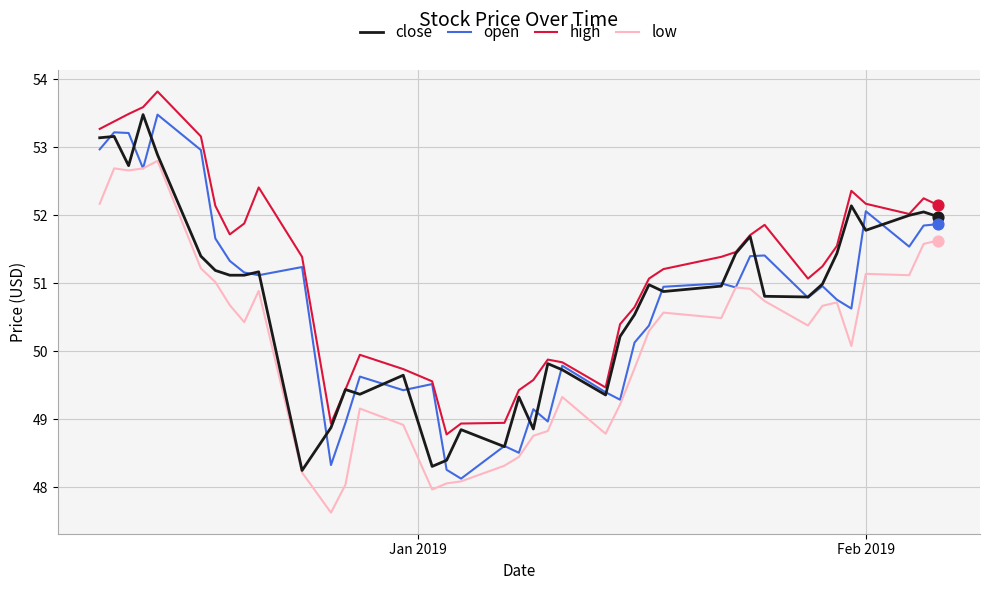

Which series has the largest total across all categories?

high